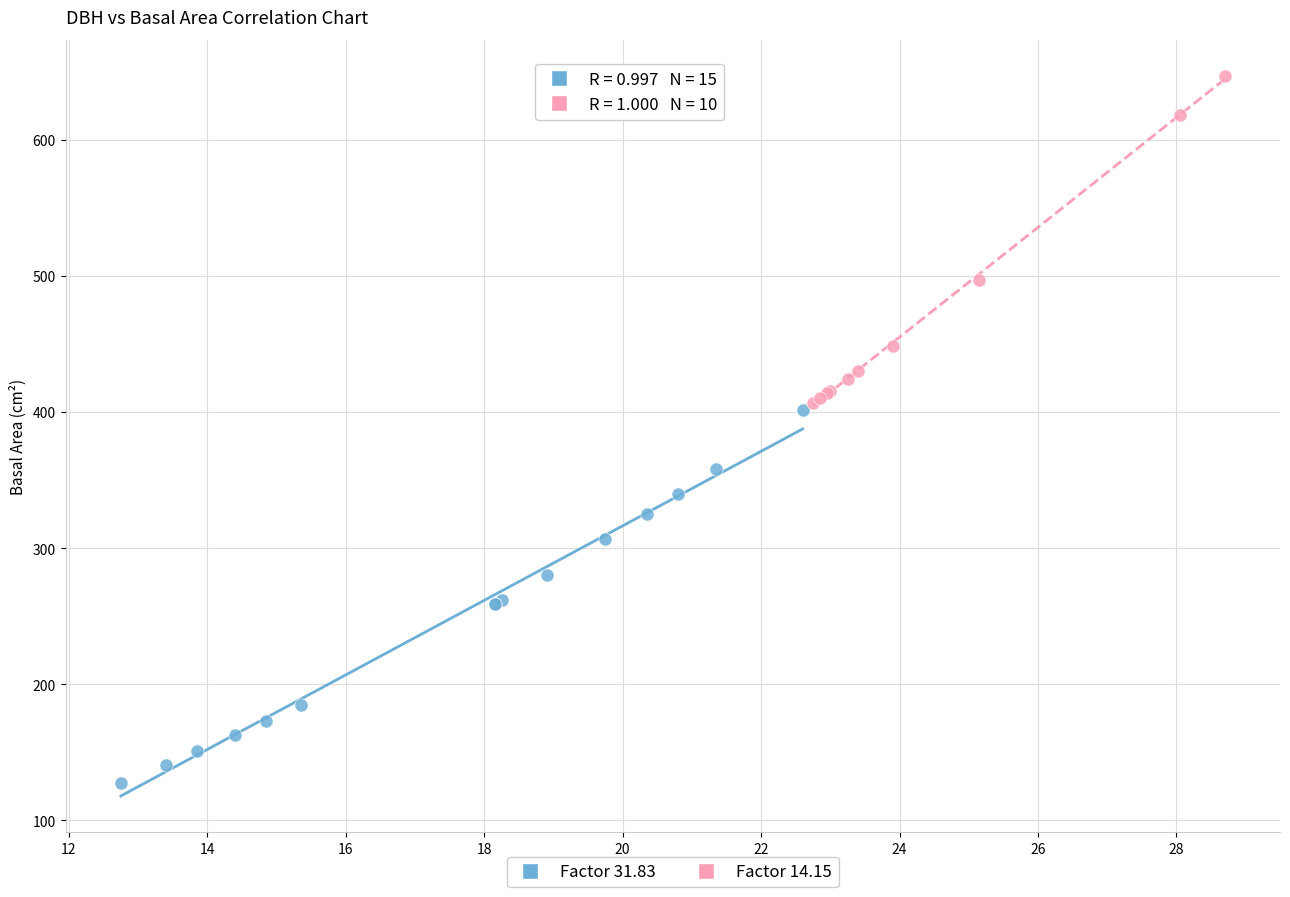

Which series contains the highest Y value?

Factor 14.15